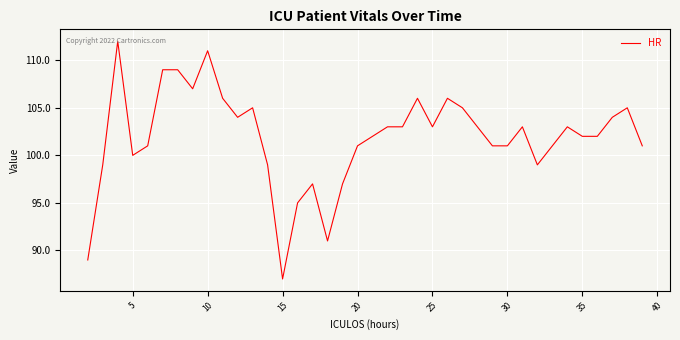

What is the minimum value shown in the chart?

87